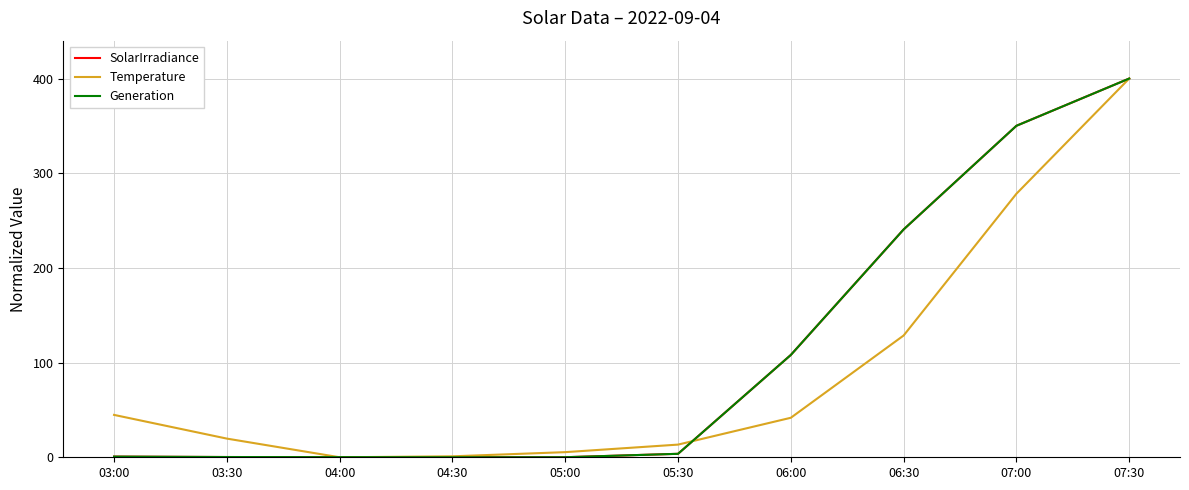

Between 05:00 and 03:00, which is larger?

03:00